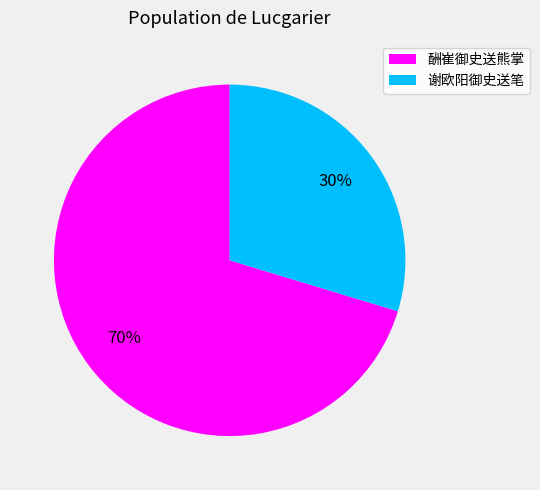

Which slice is the largest?

酬崔御史送熊掌